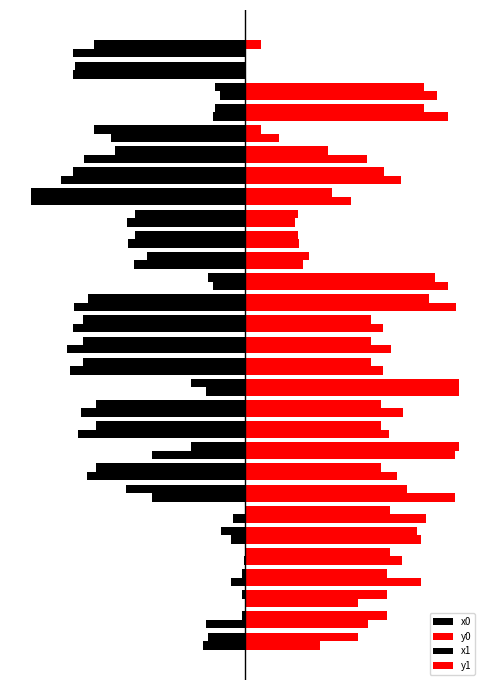

What is the value of the x0 bar at the 10th from the left?

-25.4